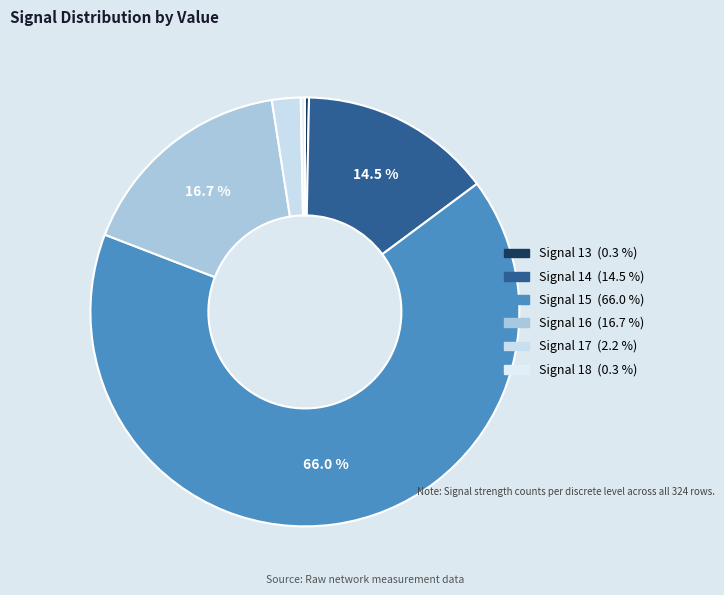

What is the majority slice?

15